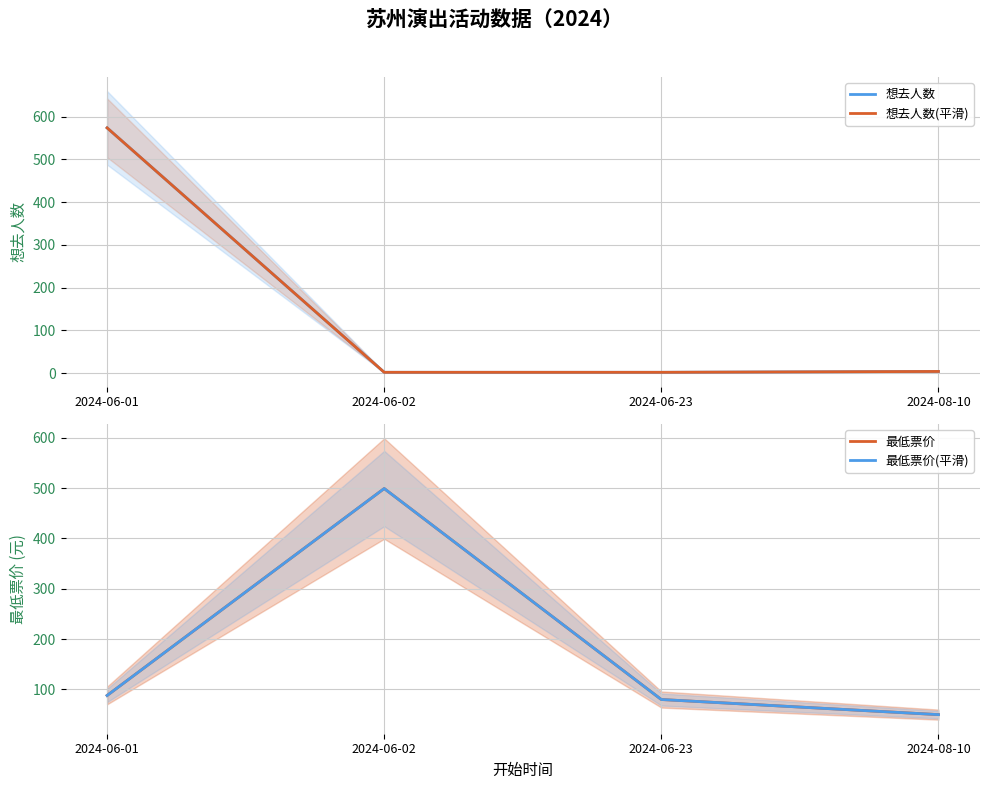

After their last crossing, which series has the higher values: 想去人数 or 最低票价(平滑)?

最低票价(平滑)